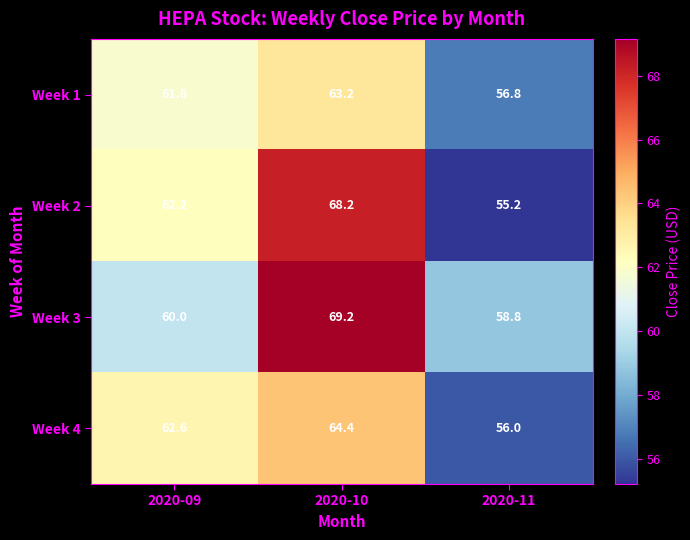

What is the greatest value displayed?

69.2